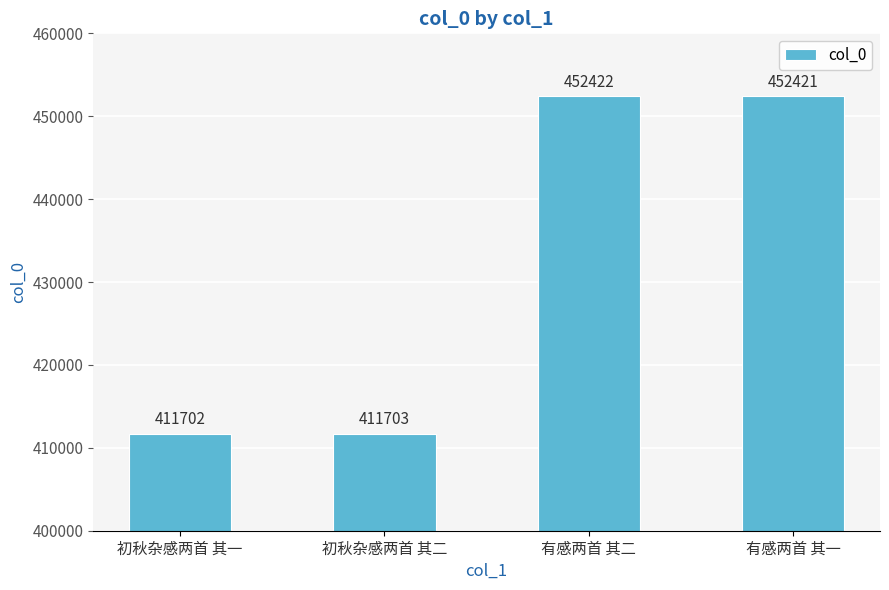

Reading left to right, extract all data points from this chart.

初秋杂感两首 其一=411702	初秋杂感两首 其二=411703	有感两首 其二=452422	有感两首 其一=452421